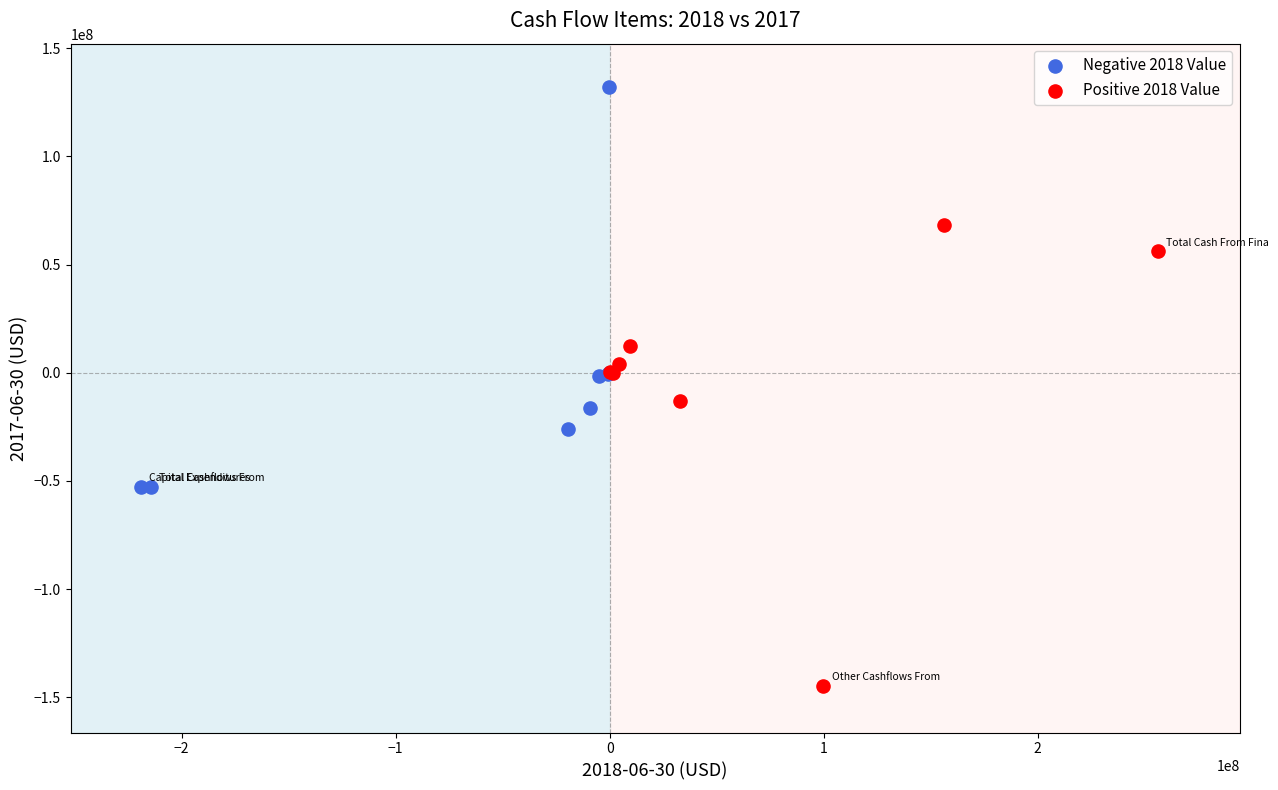

Which series has the widest spread of Y values?

Positive 2018 Value